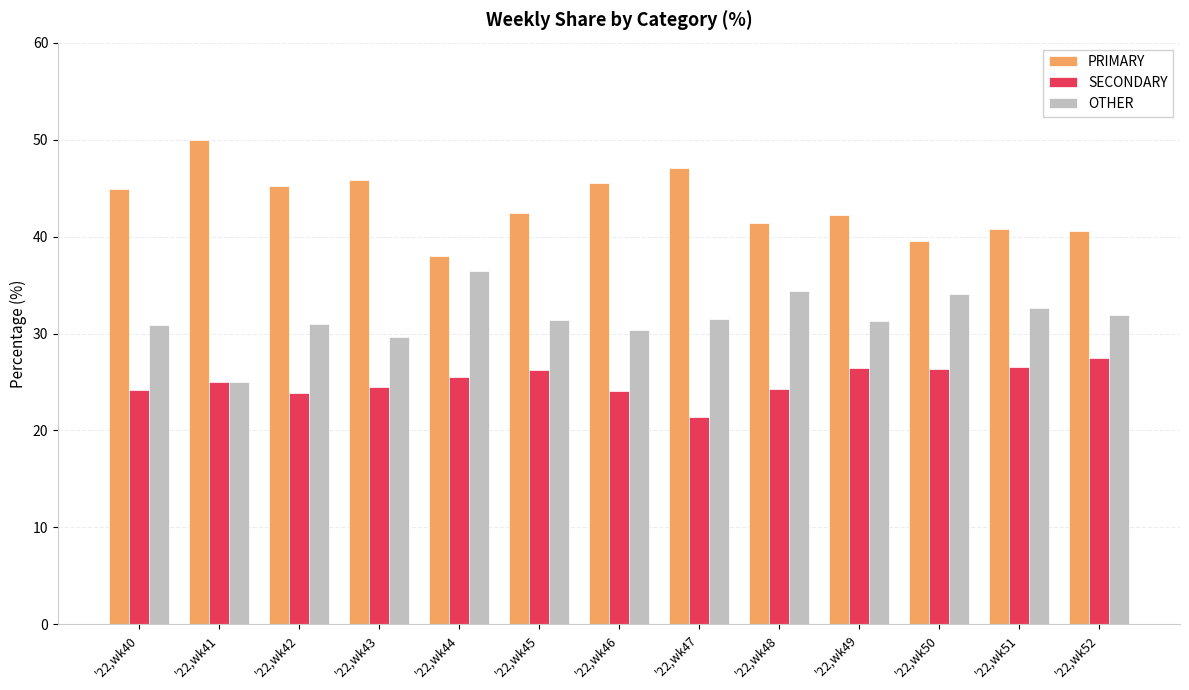

At how many categories does at least one series exceed 48?

1